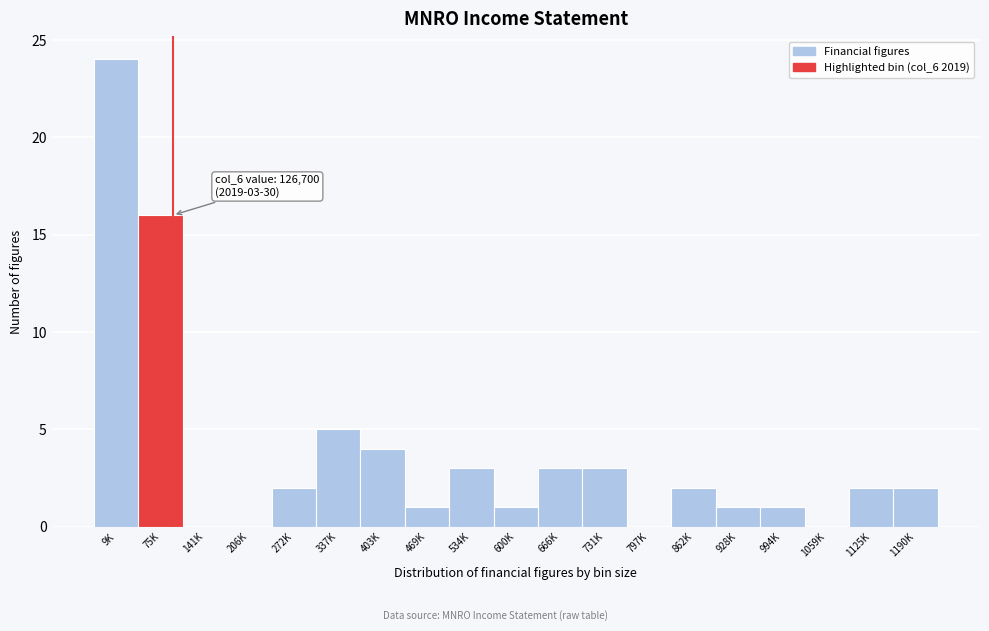

Reading left to right, transcribe all the data shown in this chart.

9K=24	75K=16	141K=0	206K=0	272K=2	337K=5	403K=4	469K=1	534K=3	600K=1	666K=3	731K=3	797K=0	862K=2	928K=1	994K=1	1059K=0	1125K=2	1190K=2